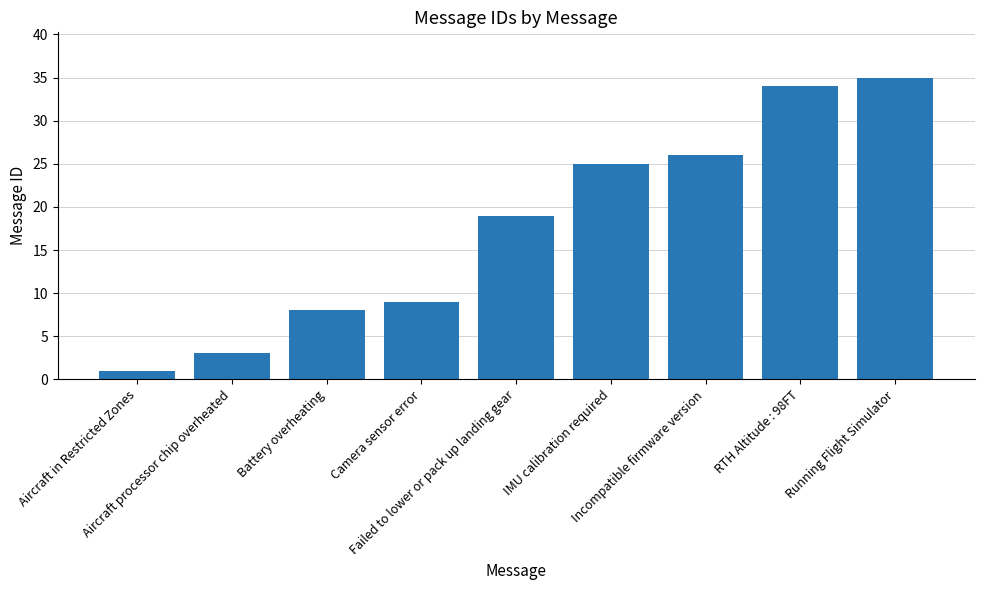

How many data points does each series have?

9